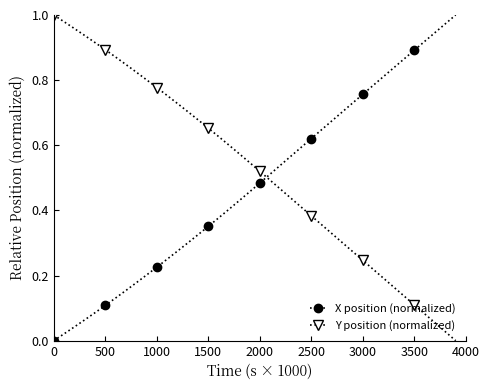

What is the sum of all Y position (normalized) values?

20.9